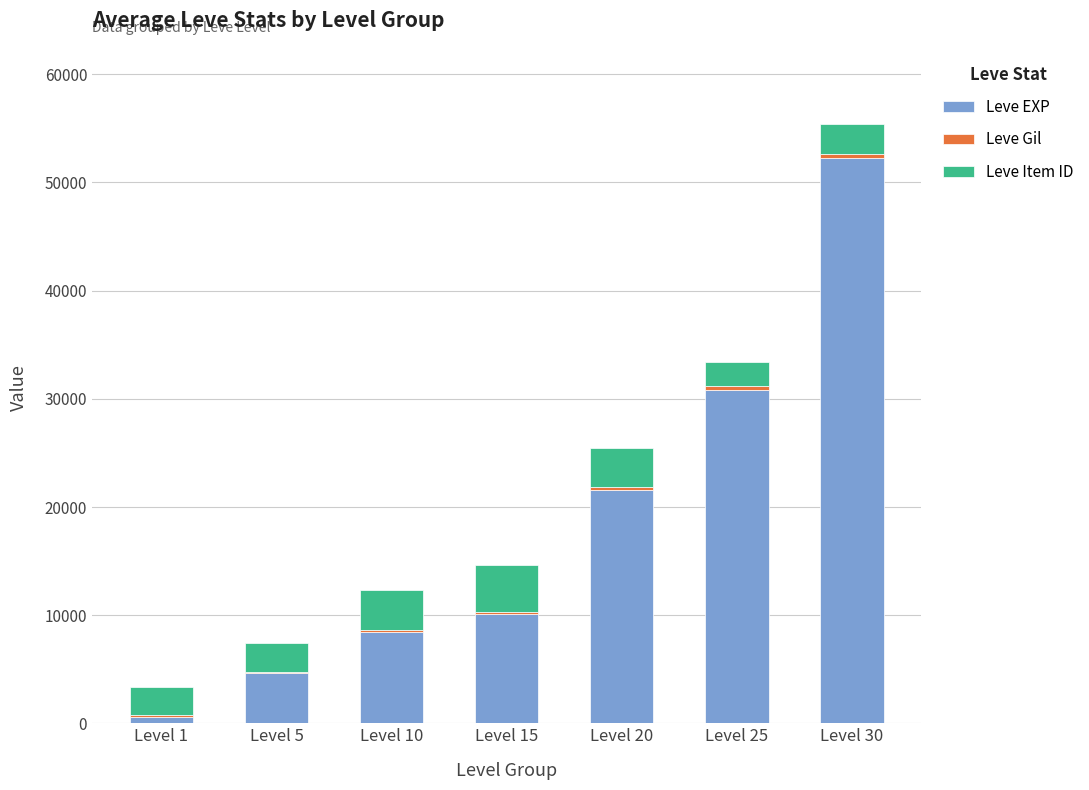

At which category is the sum across all series the highest?

Level 30